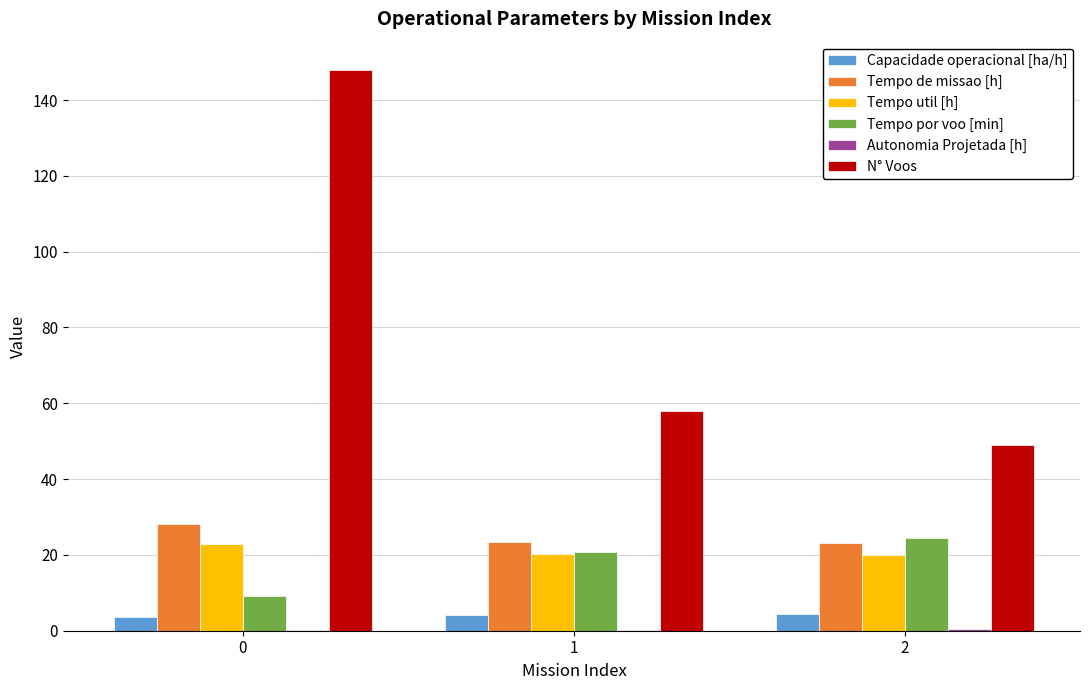

Where does the Tempo por voo [min] series first go above 20?

1